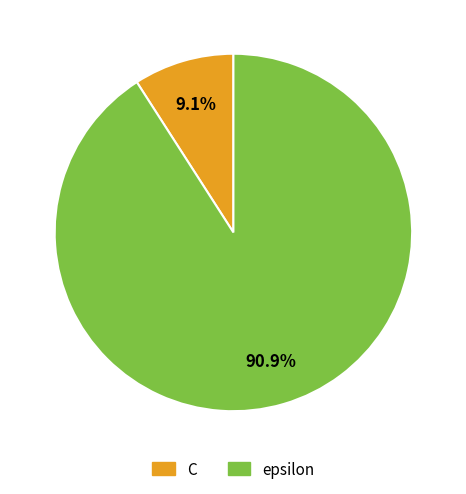

Which slice is the largest?

epsilon